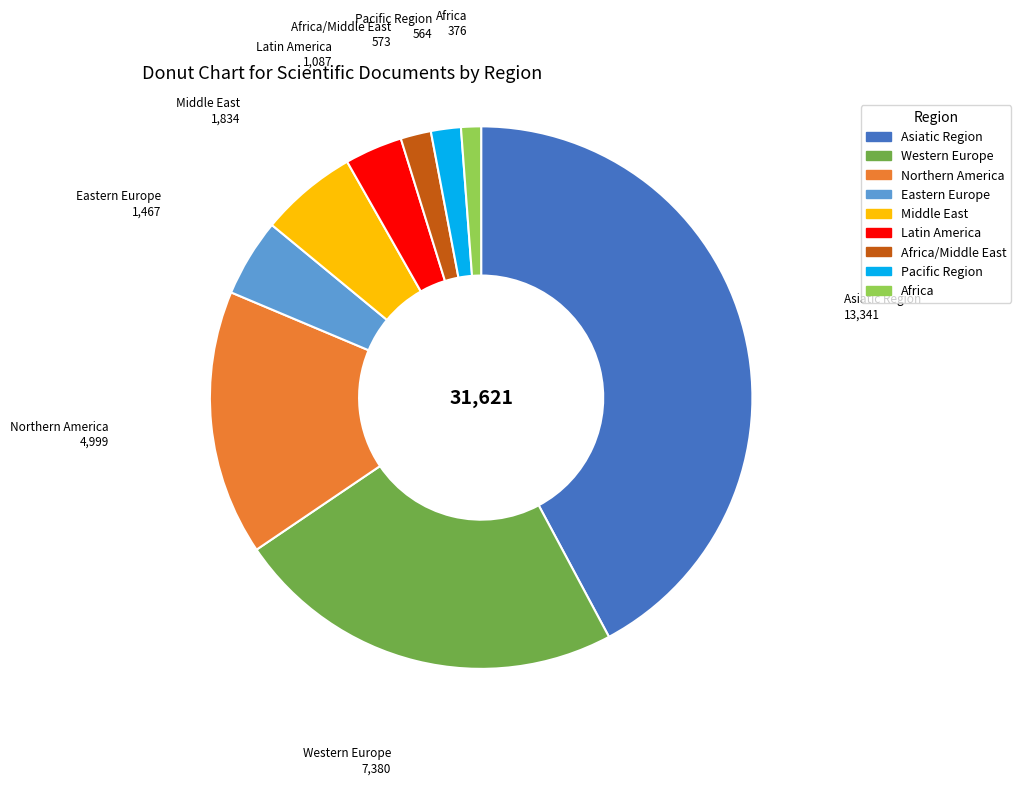

Is there any slice that represents more than half of the pie?

No